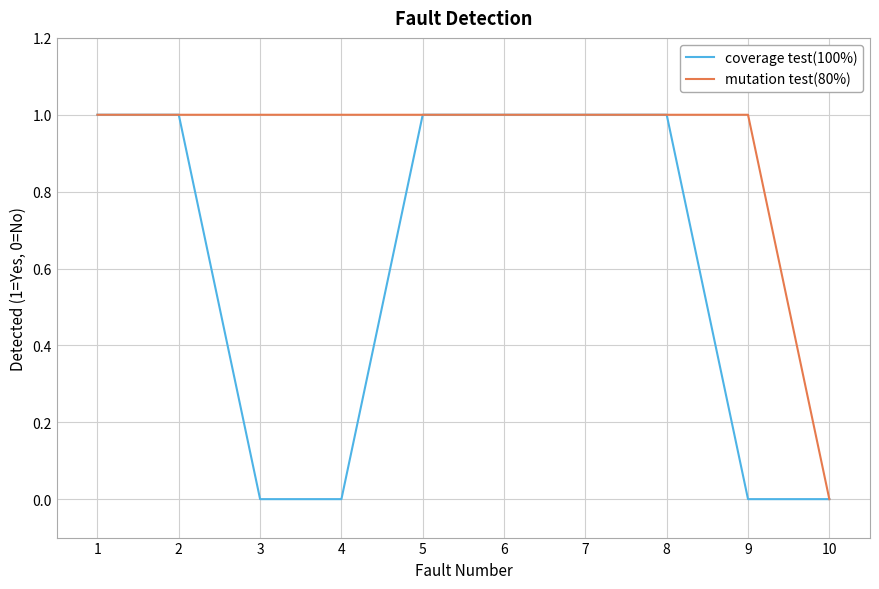

The mutation test(80%) series shows 1 at 2. True or false?

True